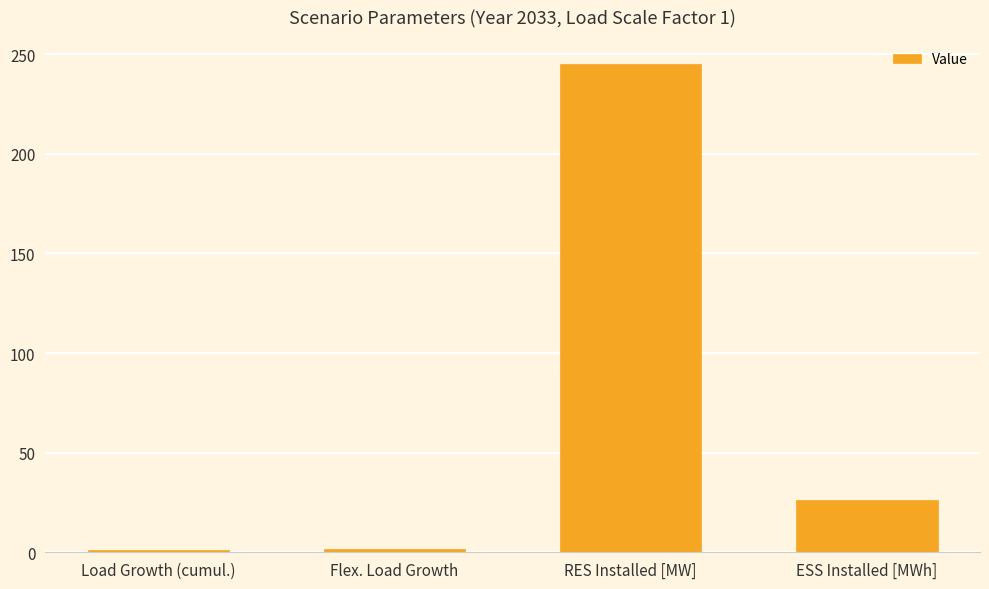

Does the chart contain any negative values?

No